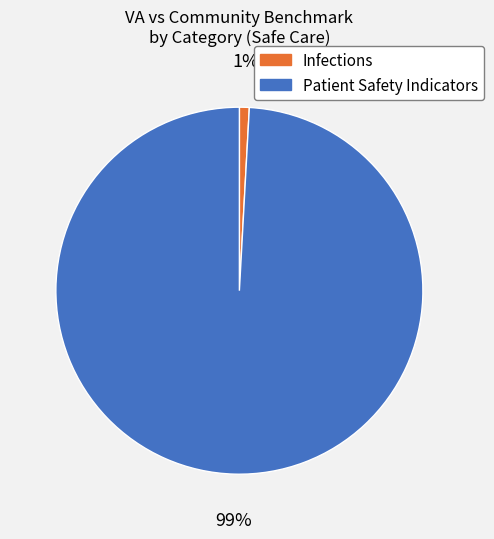

Is there a majority slice in this chart?

Yes